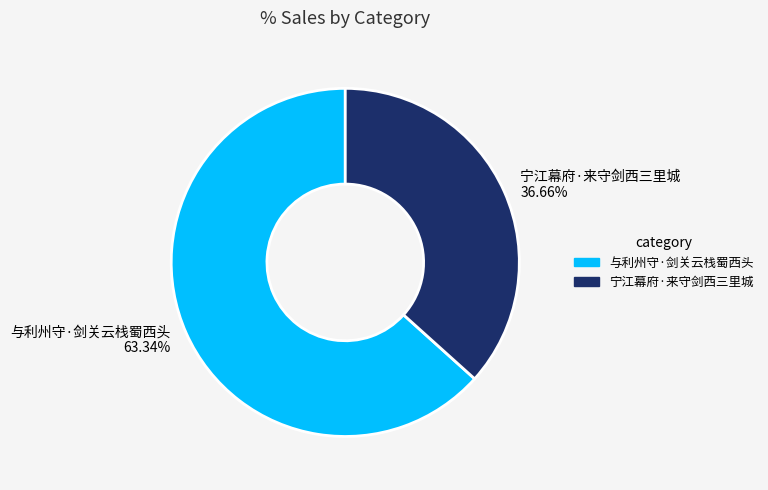

To the nearest percent, what is the difference between the largest and smallest slice percentages?

27%